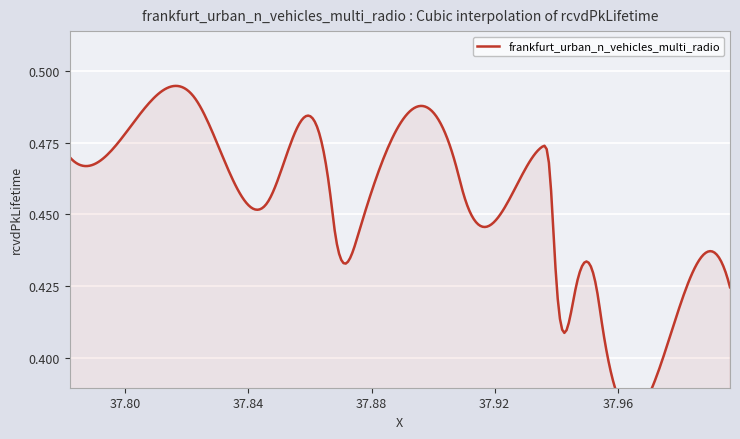

Reading right to left, what are all the values shown in this chart?

0.4	0.4	0.4	0.4	0.4	0.4	0.5	0.5	0.5	0.5	0.4	0.4	0.5	0.5	0.5	0.5	0.5